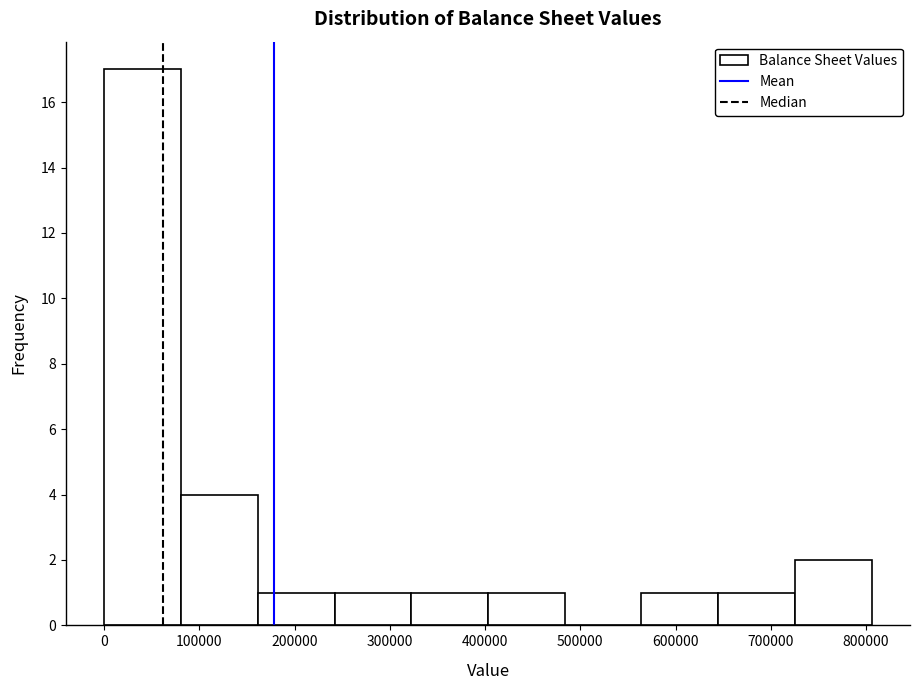

What is the height of the bar covering 0 to 80000 on the x-axis? Neither the bar edges nor the heights are printed on the chart, so give them approximately, as read against the axes.

17